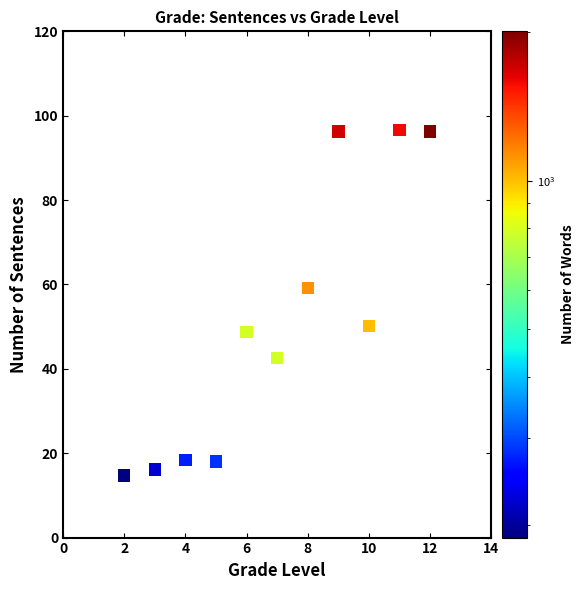

What is the range of Y values (max minus min)?

81.8